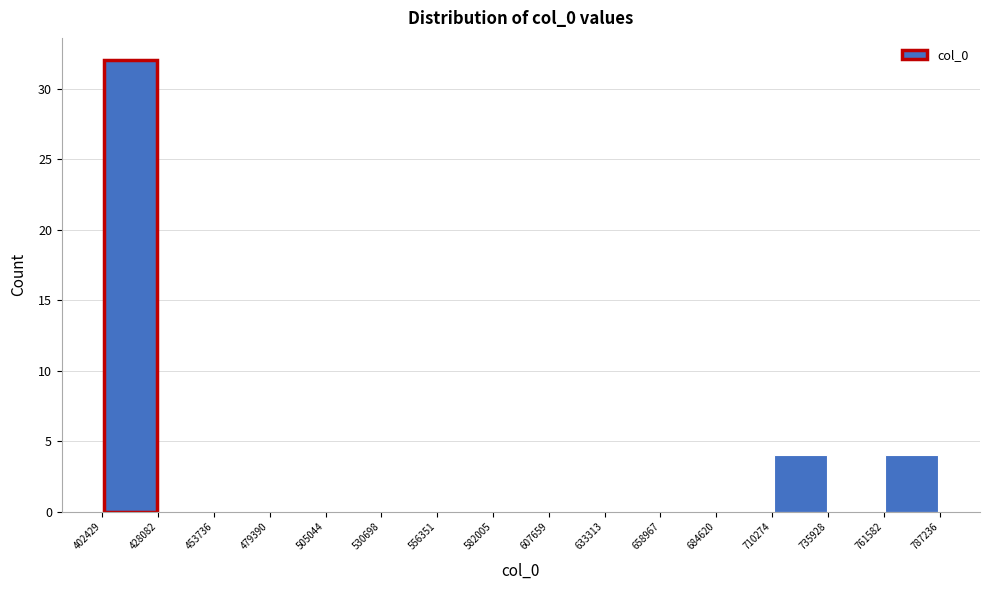

Reading left to right, list every bar in this chart as the range it spans on the x-axis followed by its height. The values are not printed on the chart, so give them approximately, as read against the axis.

402429 to 428082: 32
428082 to 453736: 0
453736 to 479390: 0
479390 to 505044: 0
505044 to 530698: 0
530698 to 556351: 0
556351 to 582005: 0
582005 to 607659: 0
607659 to 633313: 0
633313 to 658967: 0
658967 to 684620: 0
684620 to 710274: 0
710274 to 735928: 4
735928 to 761582: 0
761582 to 787236: 4